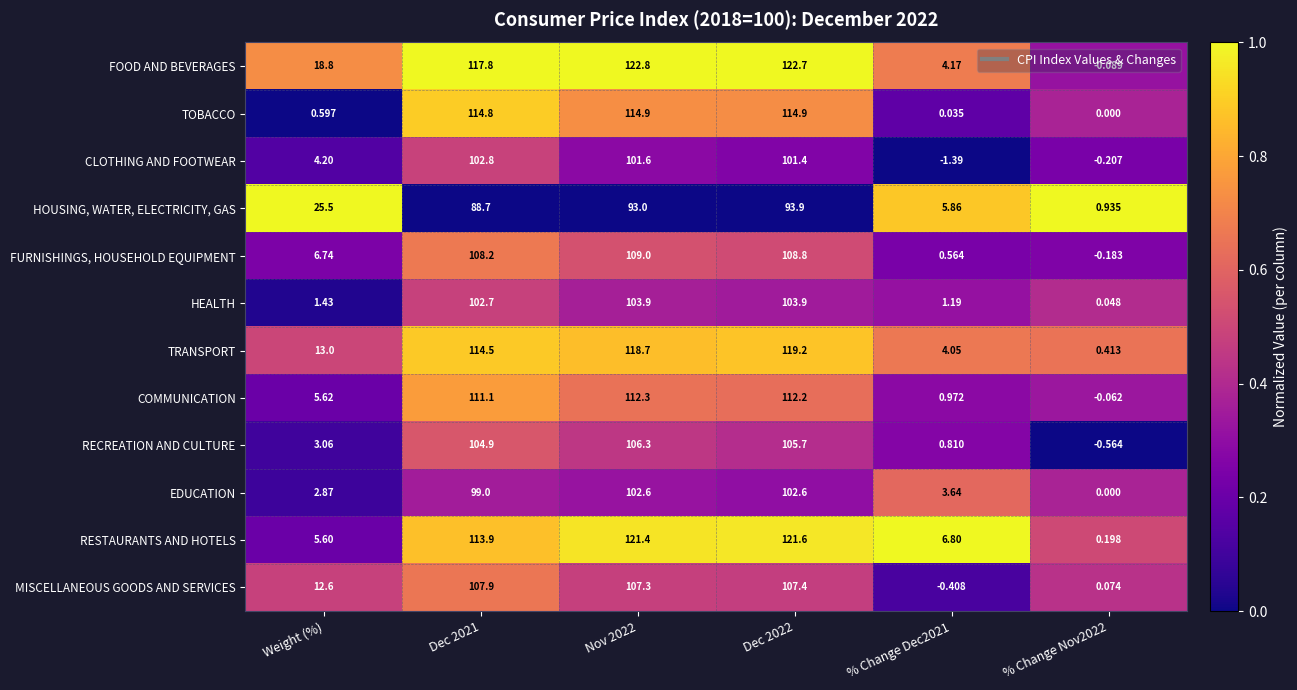

Where is MISCELLANEOUS GOODS AND SERVICES nearest to the value 53?

Weight (%)